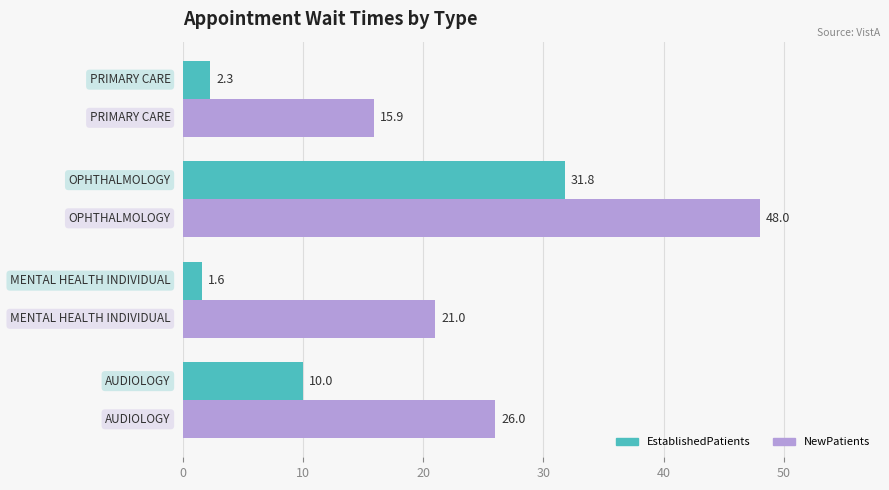

What is the sum of all EstablishedPatients values?

45.7